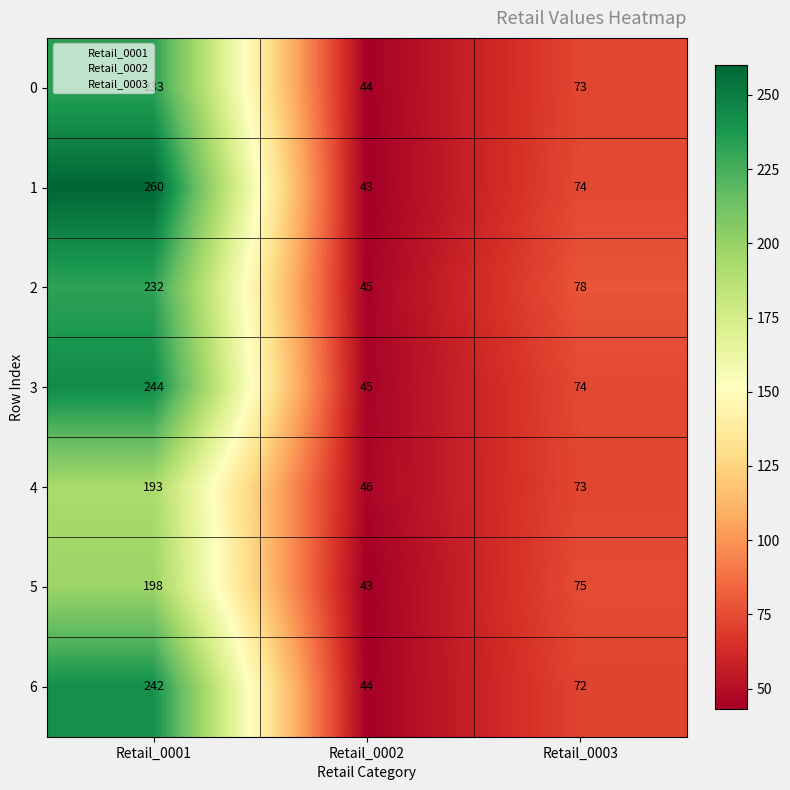

Read the 2 value at Retail_0002, to the nearest 5.

45